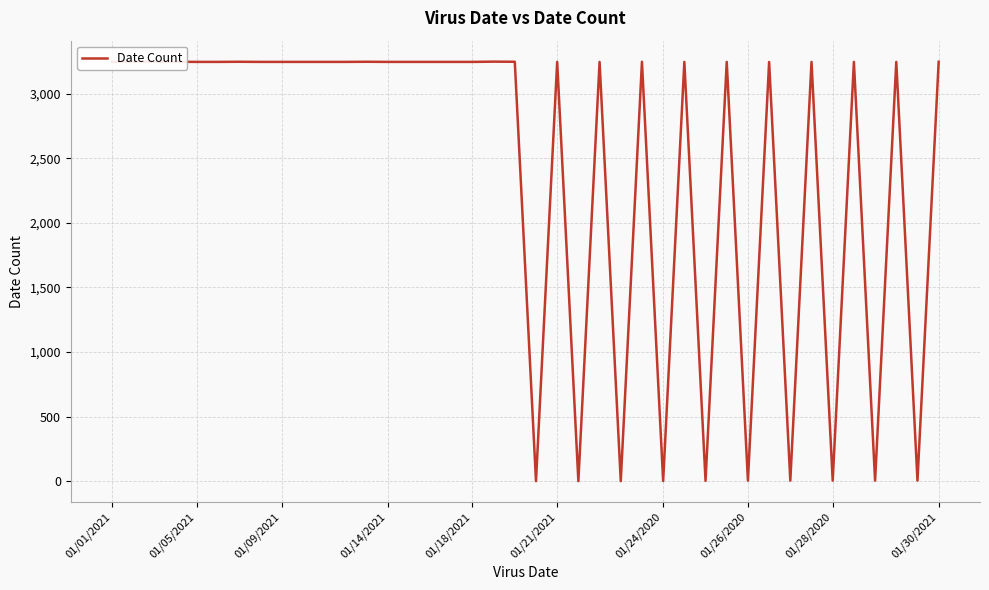

Approximately how many times larger is the value at 31 compared to 34?

648.8